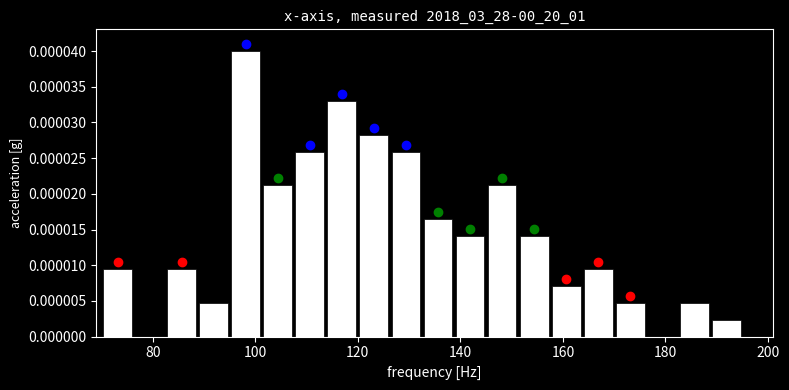

Around what value on the x-axis is the tallest bar? Give the approximate position of its centre, as read against the axis.

98